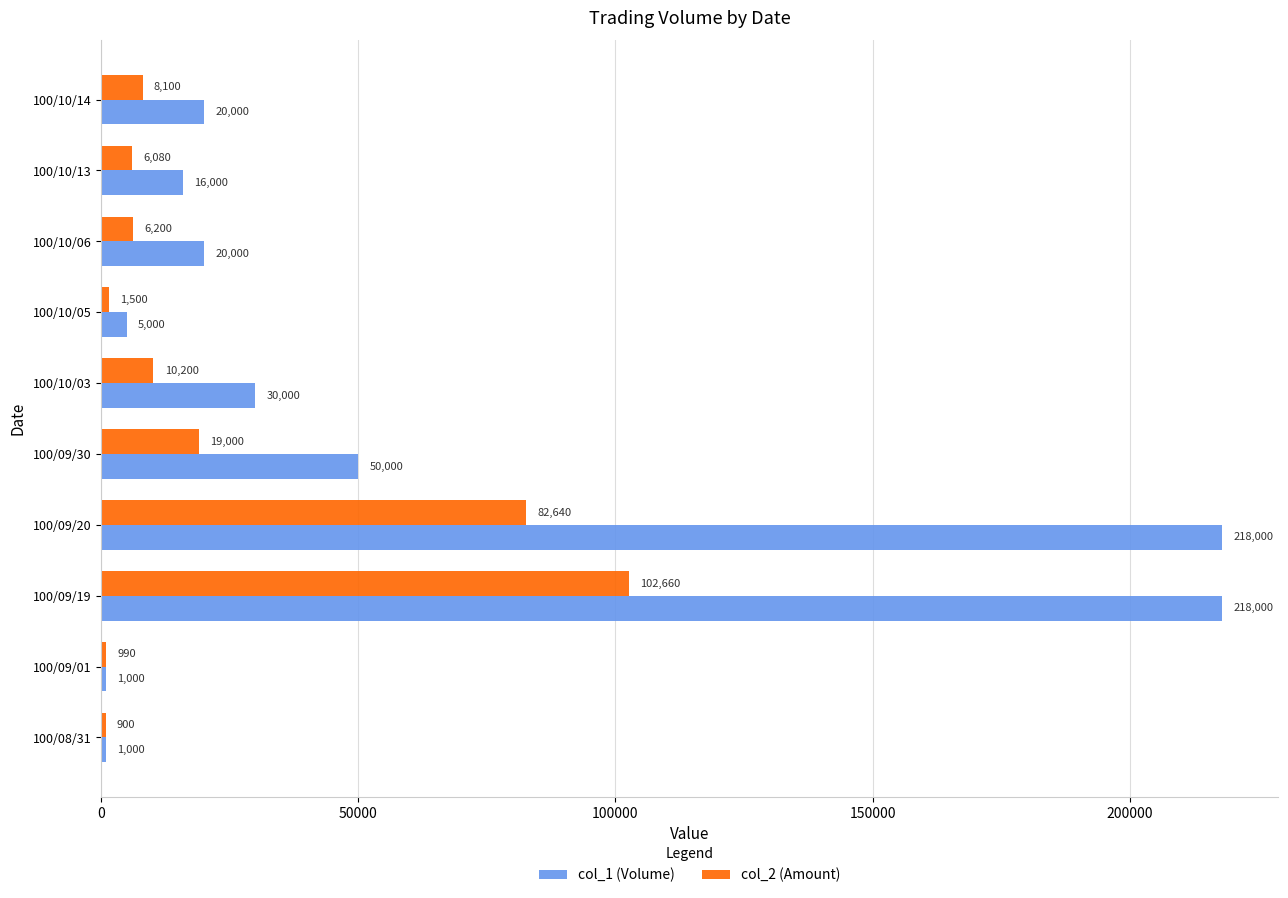

Where is col_2 (Amount) nearest to the value 51780?

100/09/20